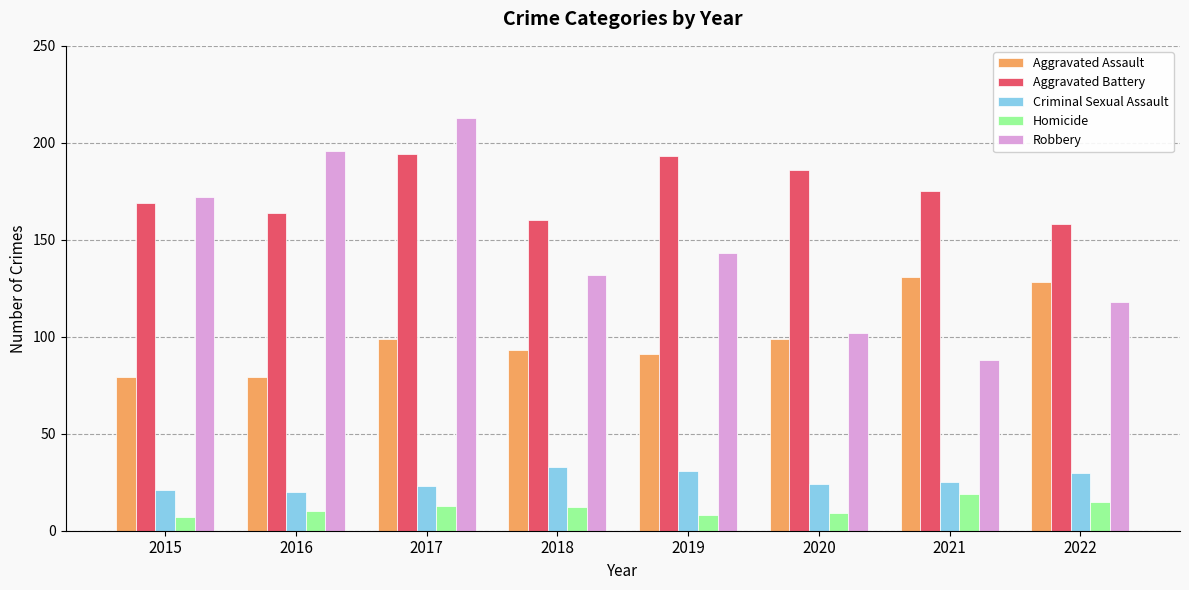

Reading left to right, extract all data points from this chart.

Aggravated Assault: 2015=79	2016=79	2017=99	2018=93	2019=91	2020=99	2021=131	2022=128
Aggravated Battery: 2015=169	2016=164	2017=194	2018=160	2019=193	2020=186	2021=175	2022=158
Criminal Sexual Assault: 2015=21	2016=20	2017=23	2018=33	2019=31	2020=24	2021=25	2022=30
Homicide: 2015=7	2016=10	2017=13	2018=12	2019=8	2020=9	2021=19	2022=15
Robbery: 2015=172	2016=196	2017=213	2018=132	2019=143	2020=102	2021=88	2022=118